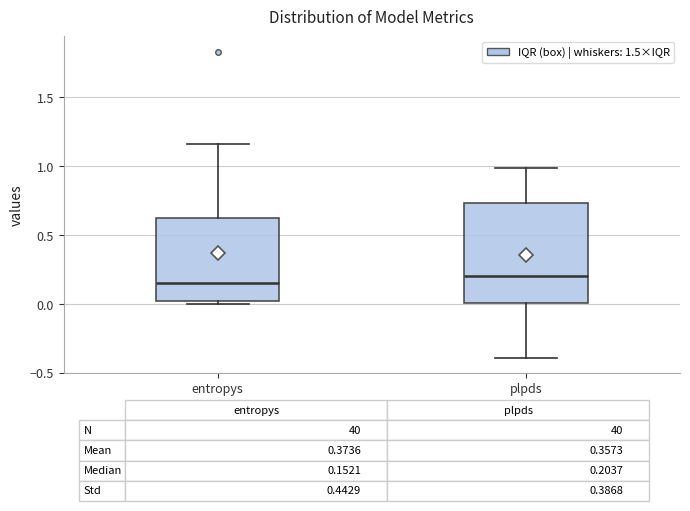

Which box's median line is the highest?

plpds